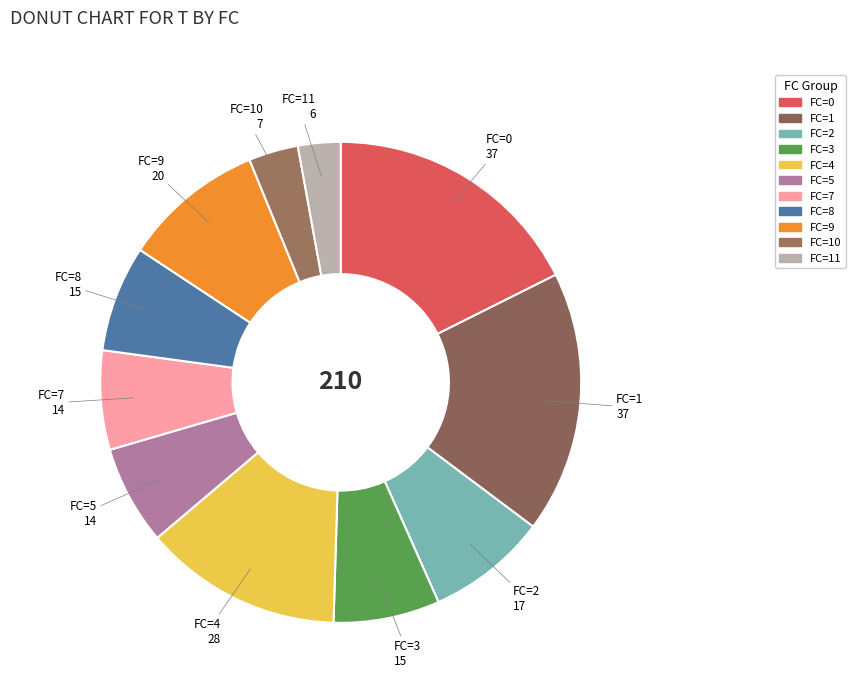

To the nearest percent, what is the difference between the largest and smallest slice percentages?

15%